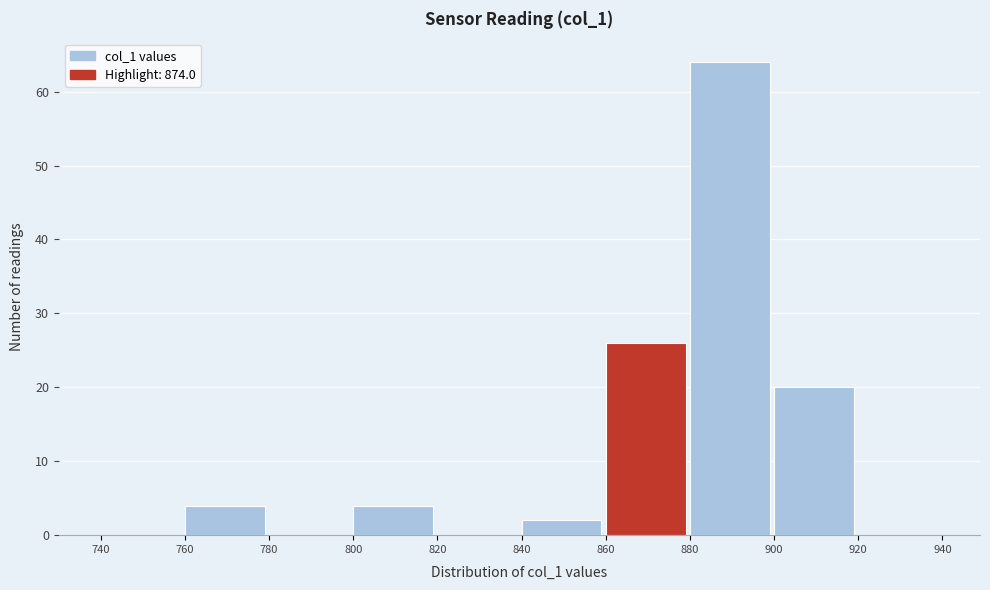

Over which range of the x-axis is the bar tallest?

880 to 900